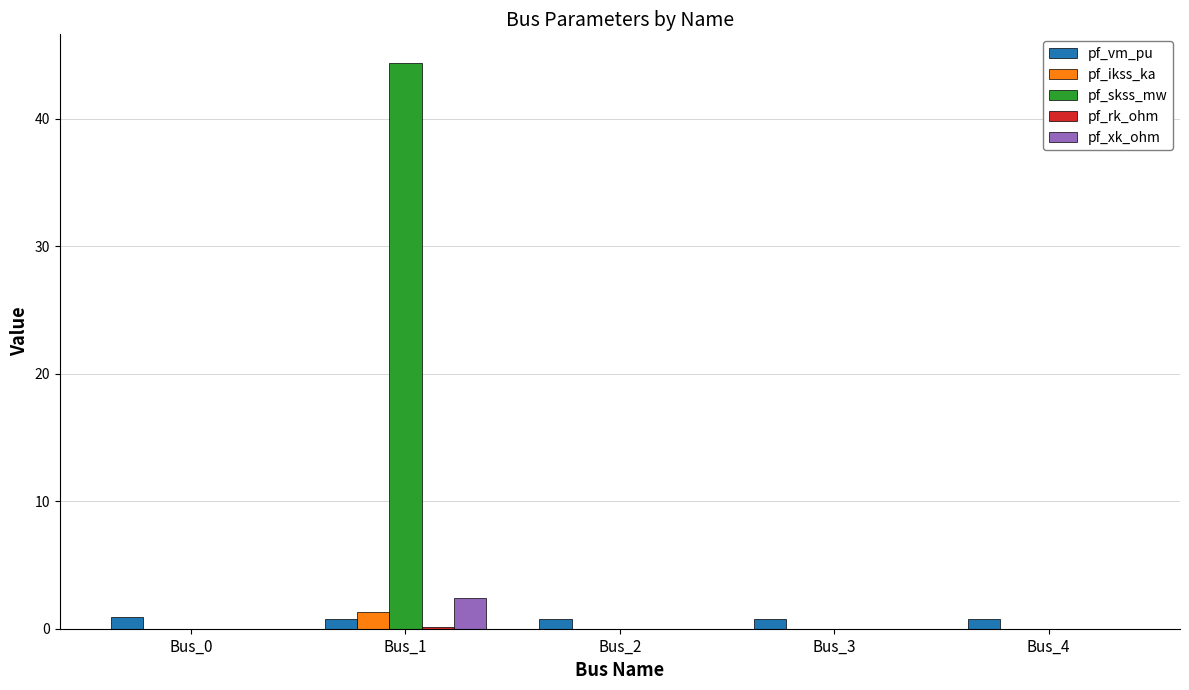

Which category has the highest value across all series?

Bus_1